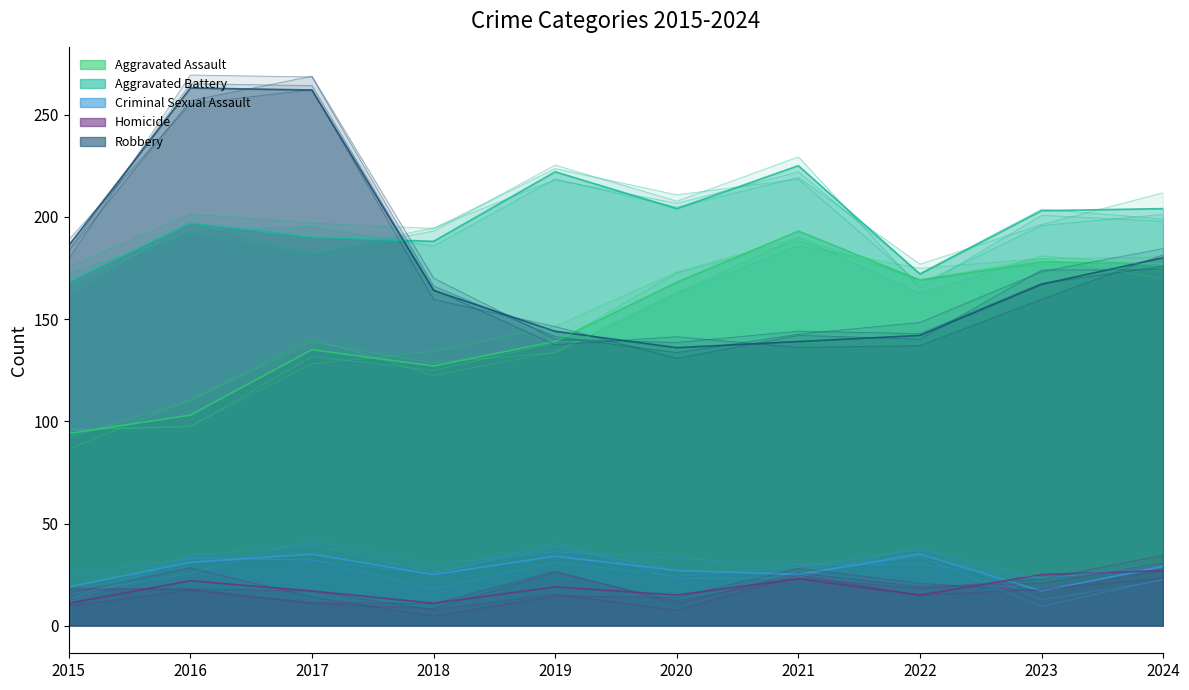

Reading right to left, what are all the values shown in this chart?

Aggravated Assault: 2024=177	2023=178	2022=169	2021=193	2020=168	2019=139	2018=127	2017=135	2016=103	2015=94
Aggravated Battery: 2024=204	2023=203	2022=172	2021=225	2020=204	2019=222	2018=188	2017=190	2016=197	2015=168
Criminal Sexual Assault: 2024=29	2023=17	2022=35	2021=25	2020=27	2019=34	2018=25	2017=35	2016=31	2015=19
Homicide: 2024=27	2023=25	2022=15	2021=23	2020=15	2019=19	2018=11	2017=17	2016=22	2015=11
Robbery: 2024=180	2023=167	2022=142	2021=139	2020=136	2019=144	2018=164	2017=262	2016=263	2015=186